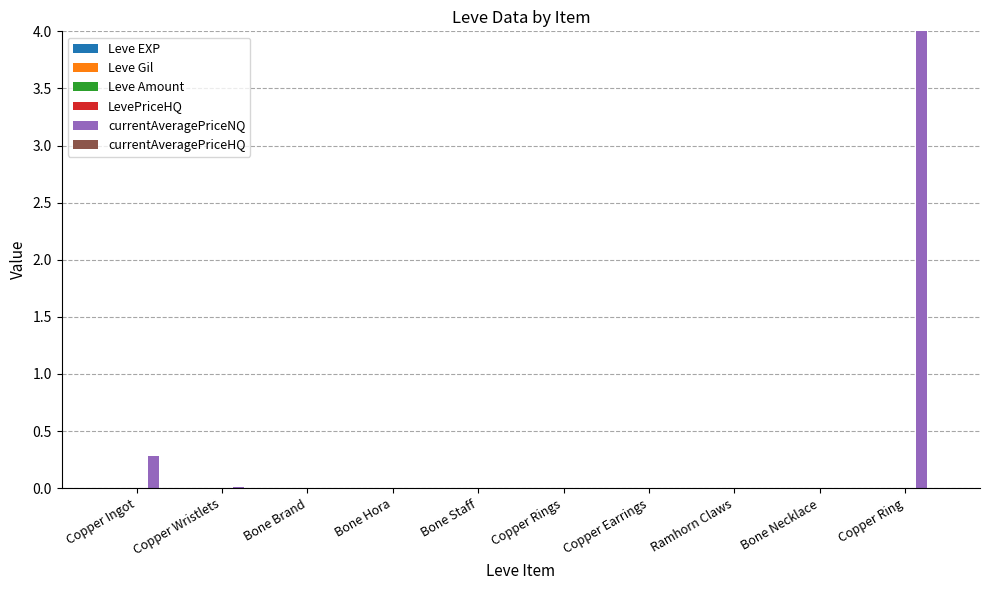

At which category is the sum across all series the highest?

Copper Ring